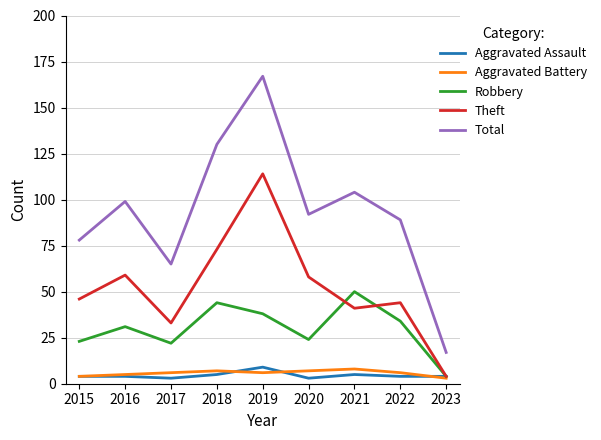

What is the highest value of the Aggravated Assault series?

9